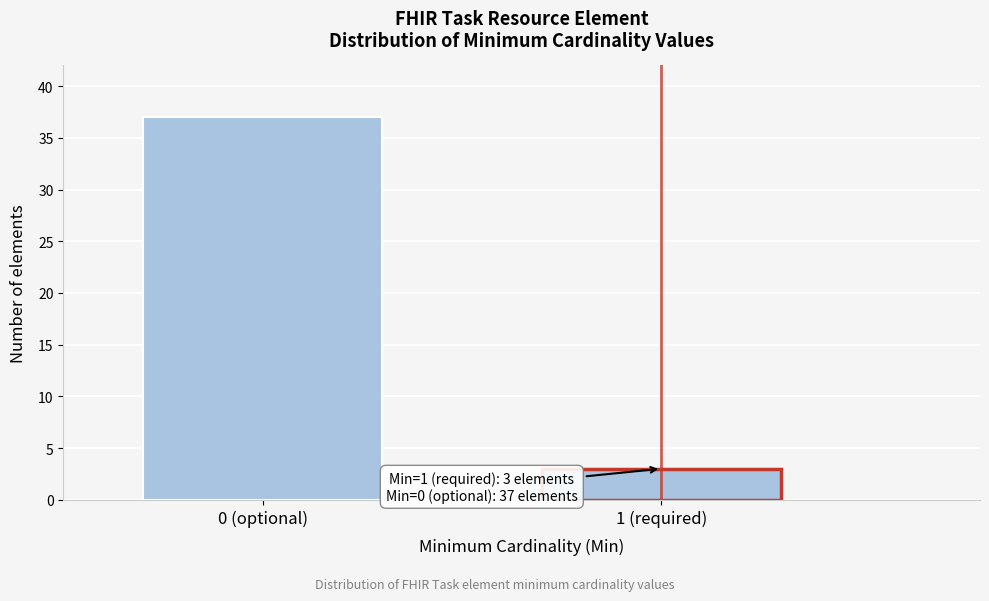

Reading left to right, transcribe all the data shown in this chart.

0 (optional)=37	1 (required)=3